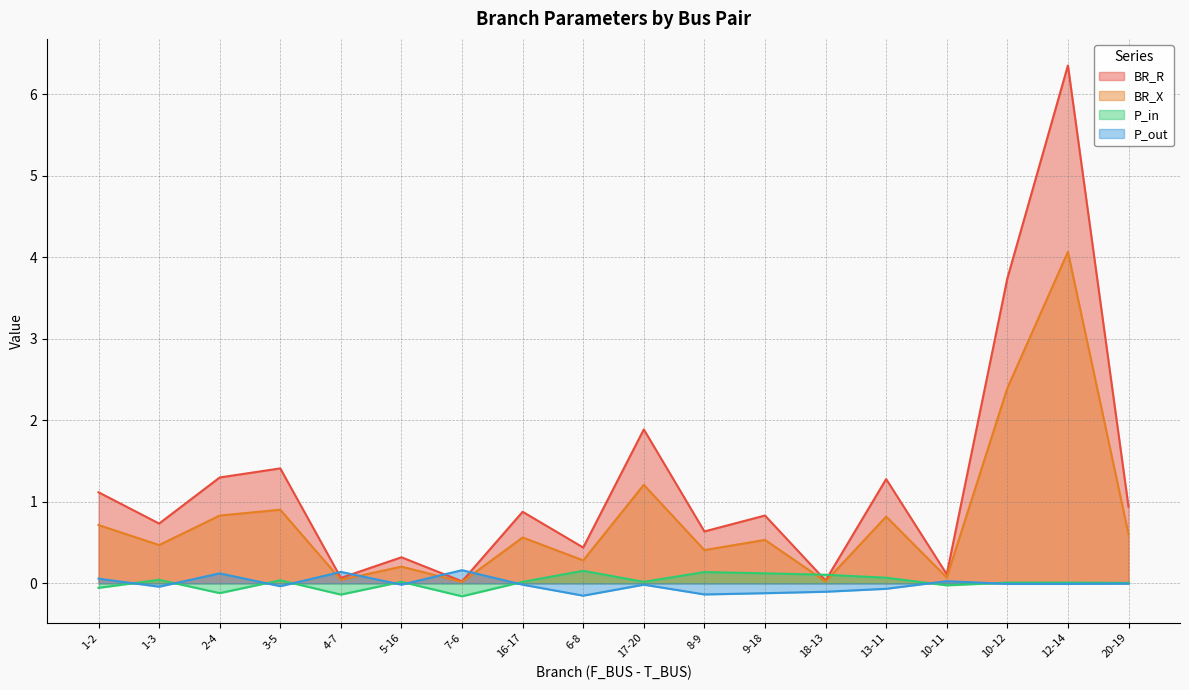

Which series has the largest range (max minus min)?

BR_R